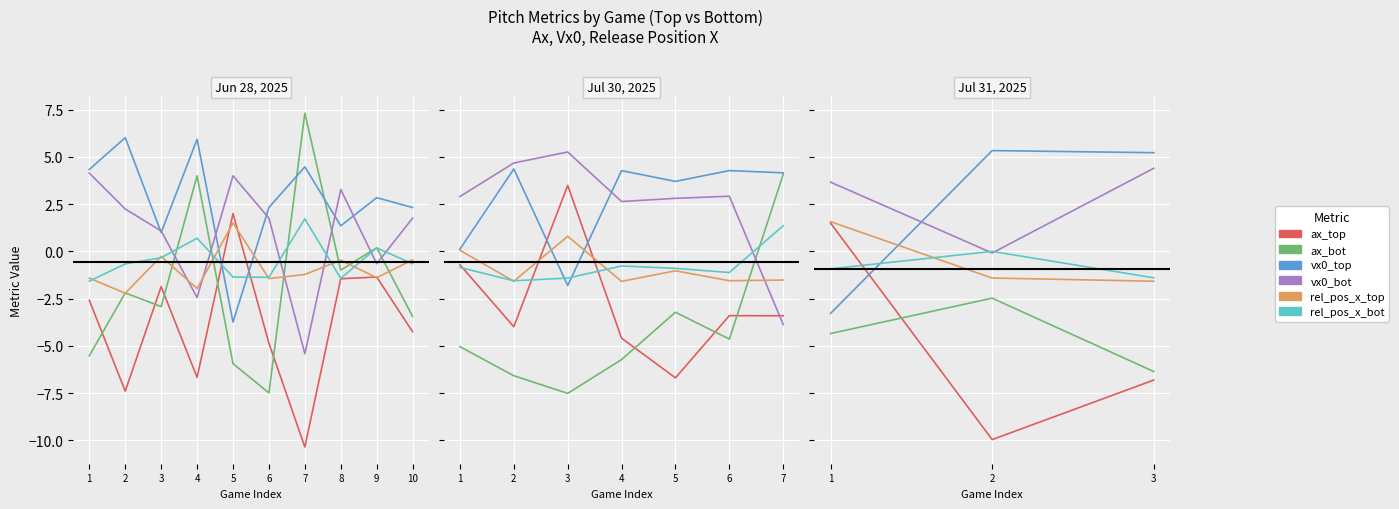

How many lines are shown in the chart?

6